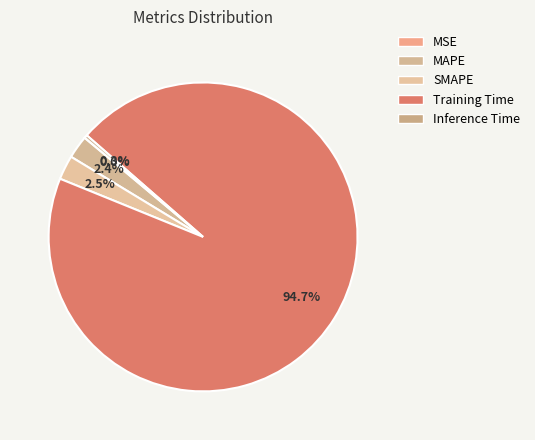

Which slice represents more than half of the pie?

Training Time